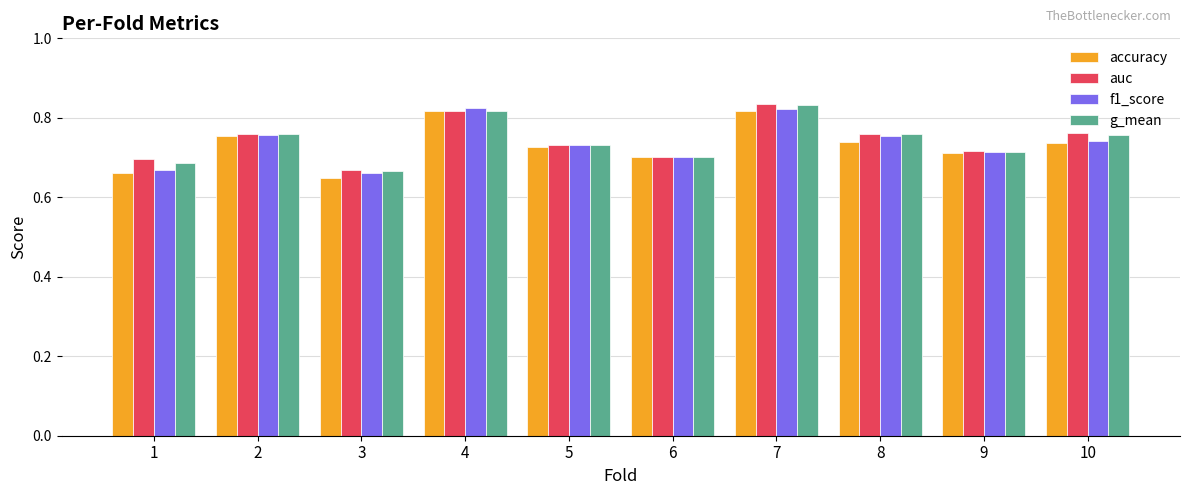

Which category has the highest value across all series?

7